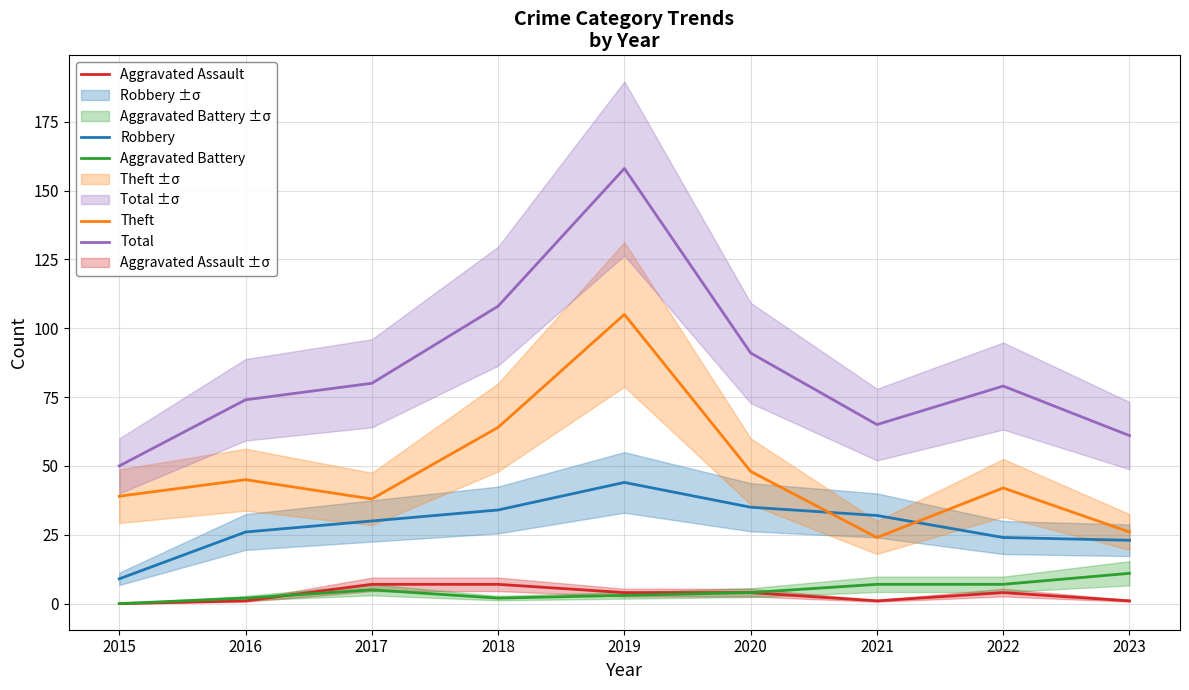

What is the difference between the maximum and minimum values in the Aggravated Battery series?

11